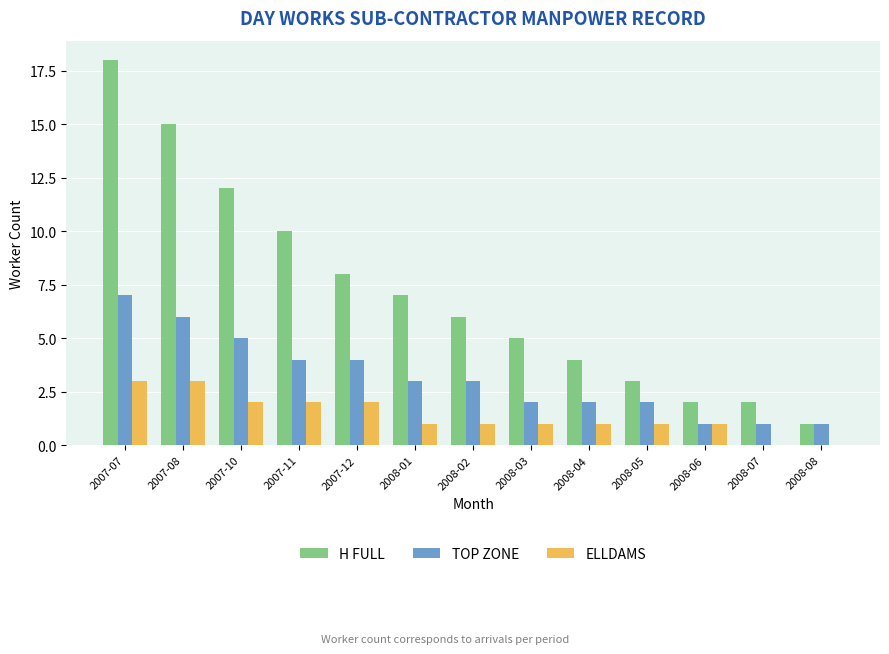

Is it true that TOP ZONE equals 2 at 2008-05?

True